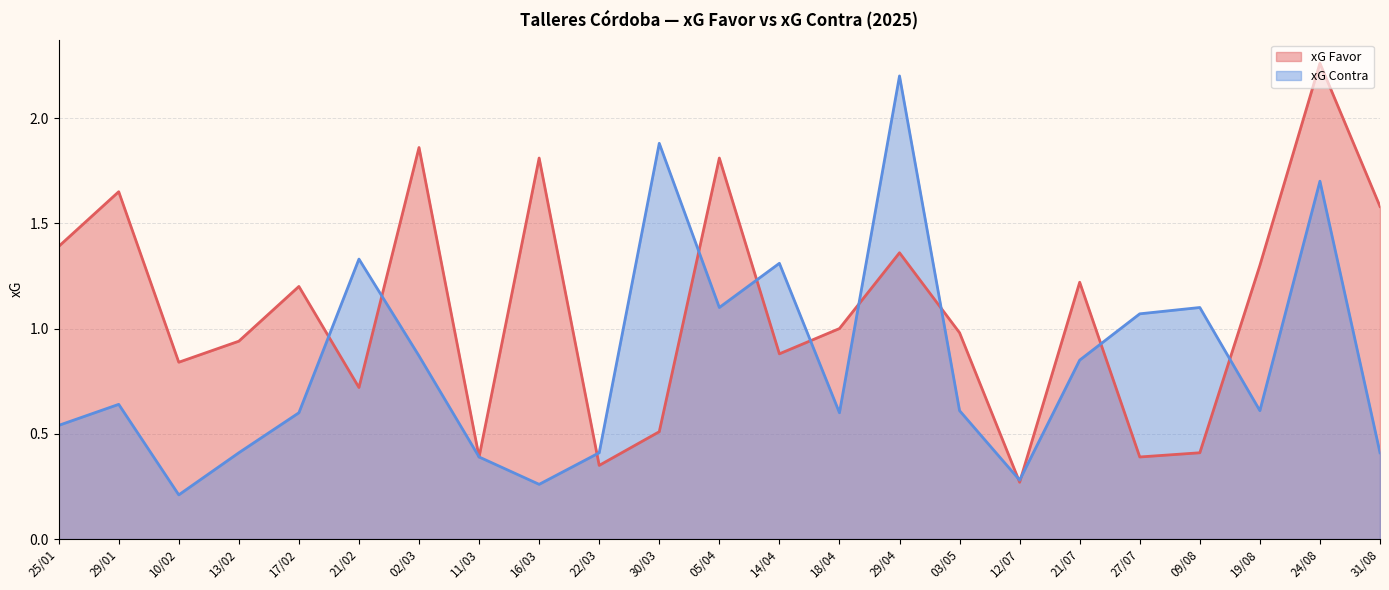

At which category does xG Favor reach its first local valley?

10/02